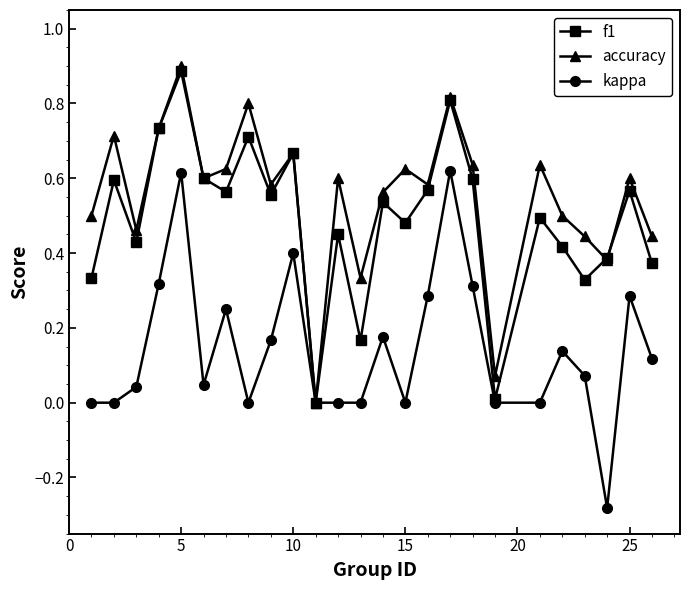

True or false: kappa has more than 0 points higher than both neighbors.

True